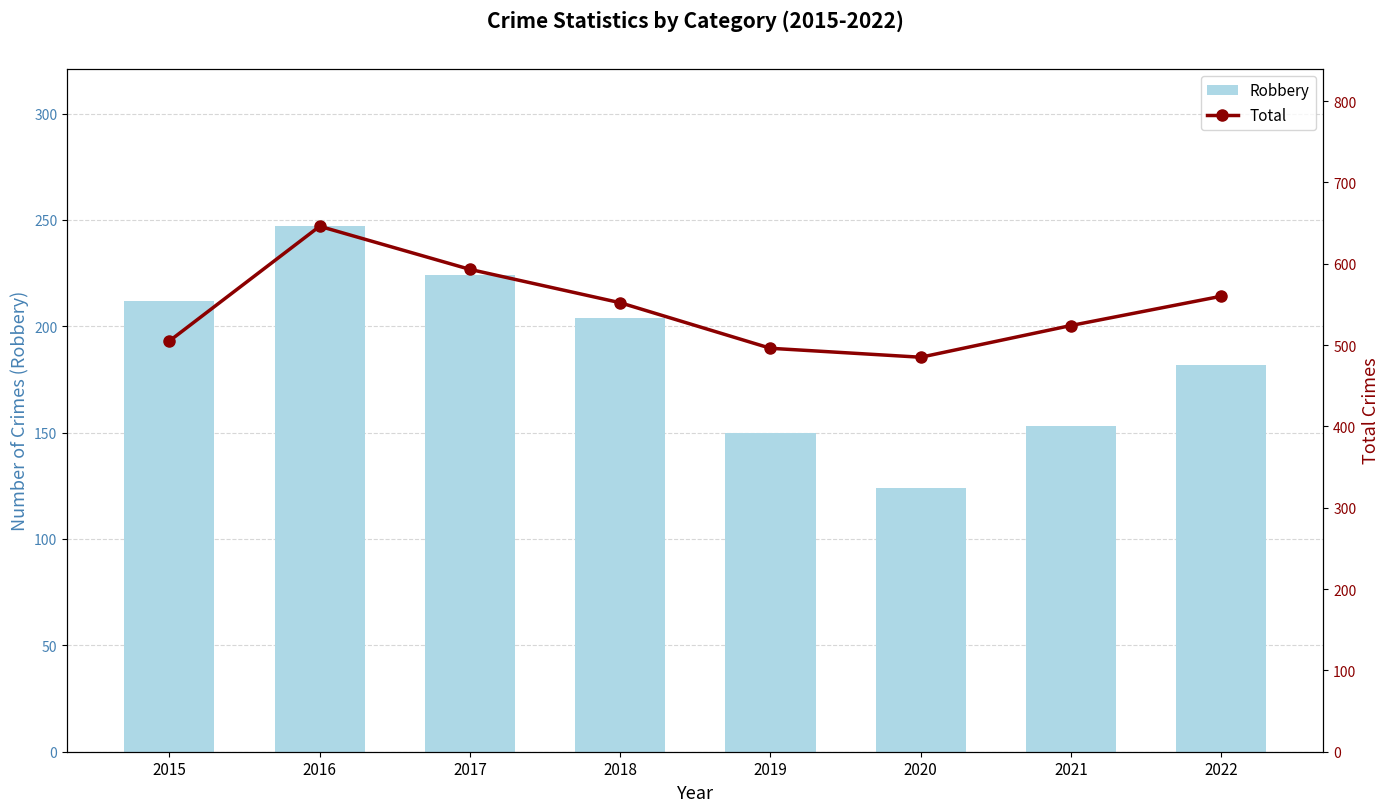

Reading right to left, list all the values displayed in this chart.

Robbery: 2022=182	2021=153	2020=124	2019=150	2018=204	2017=224	2016=247	2015=212
Total: 2022=560	2021=524	2020=485	2019=496	2018=552	2017=593	2016=646	2015=505